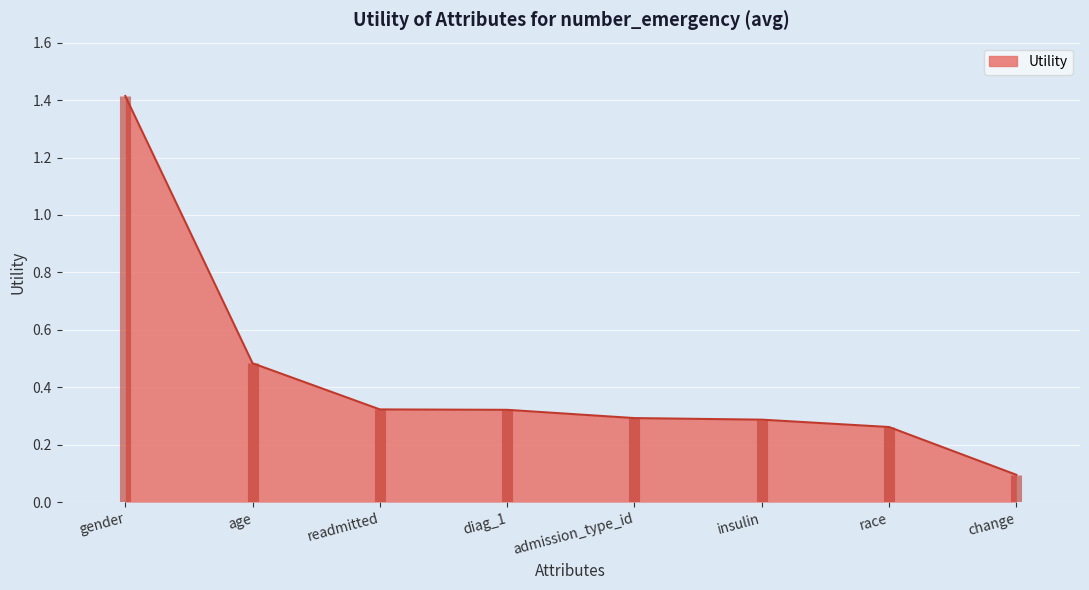

What is the difference between the values at change and diag_1?

0.2